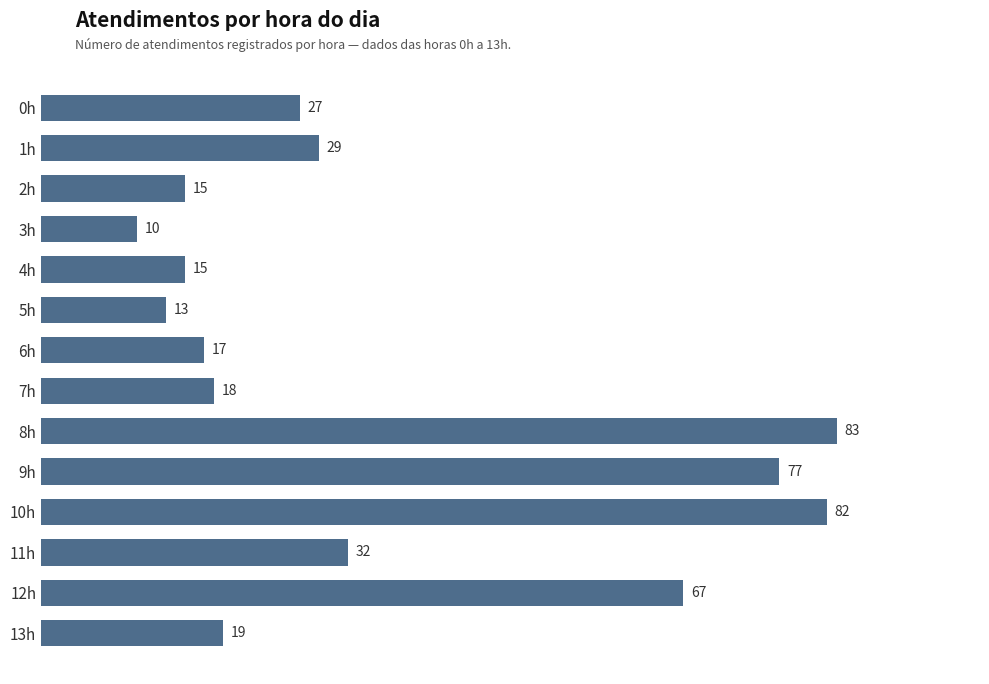

Reading top to bottom, transcribe all the data shown in this chart.

27	29	15	10	15	13	17	18	83	77	82	32	67	19